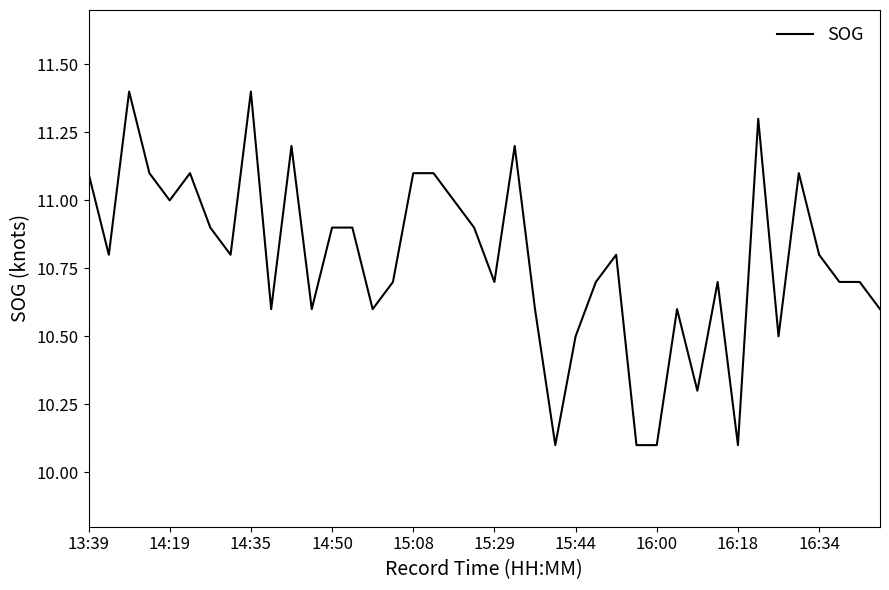

What is the smallest value displayed?

10.1